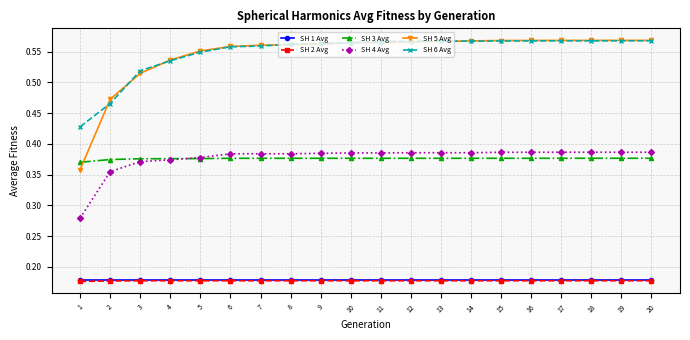

At how many categories does at least one series exceed 0?

20